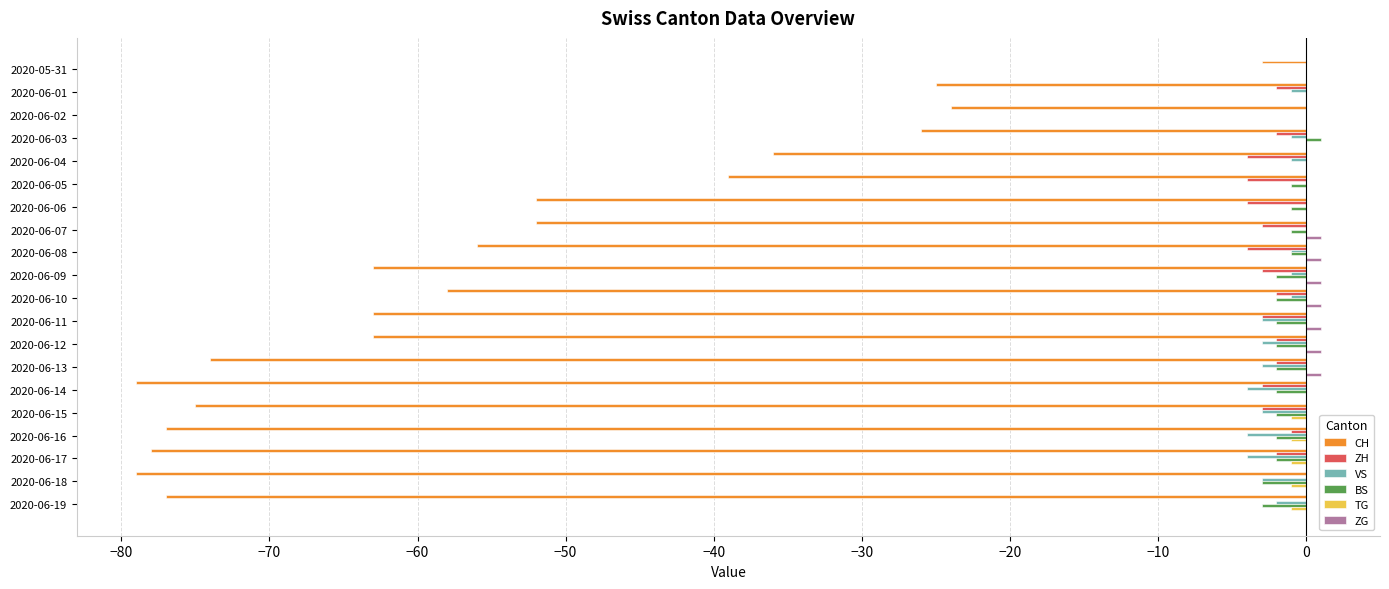

Between 2020-06-01 and 2020-06-11, which series saw the biggest shift?

CH